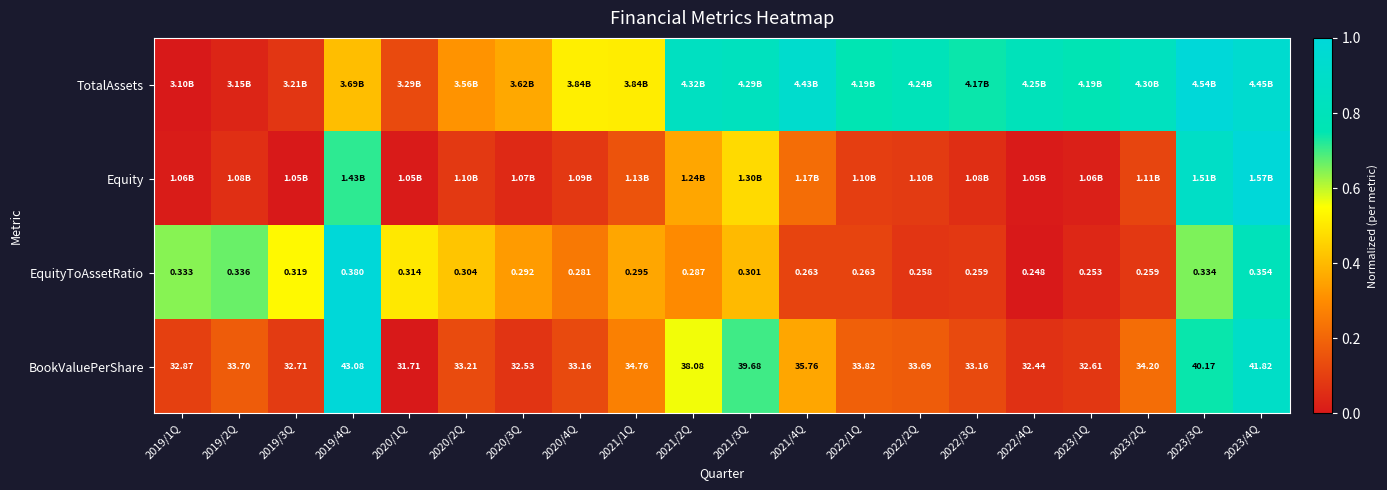

True or false: Equity has a value of 0.1 at 2022/1Q.

True